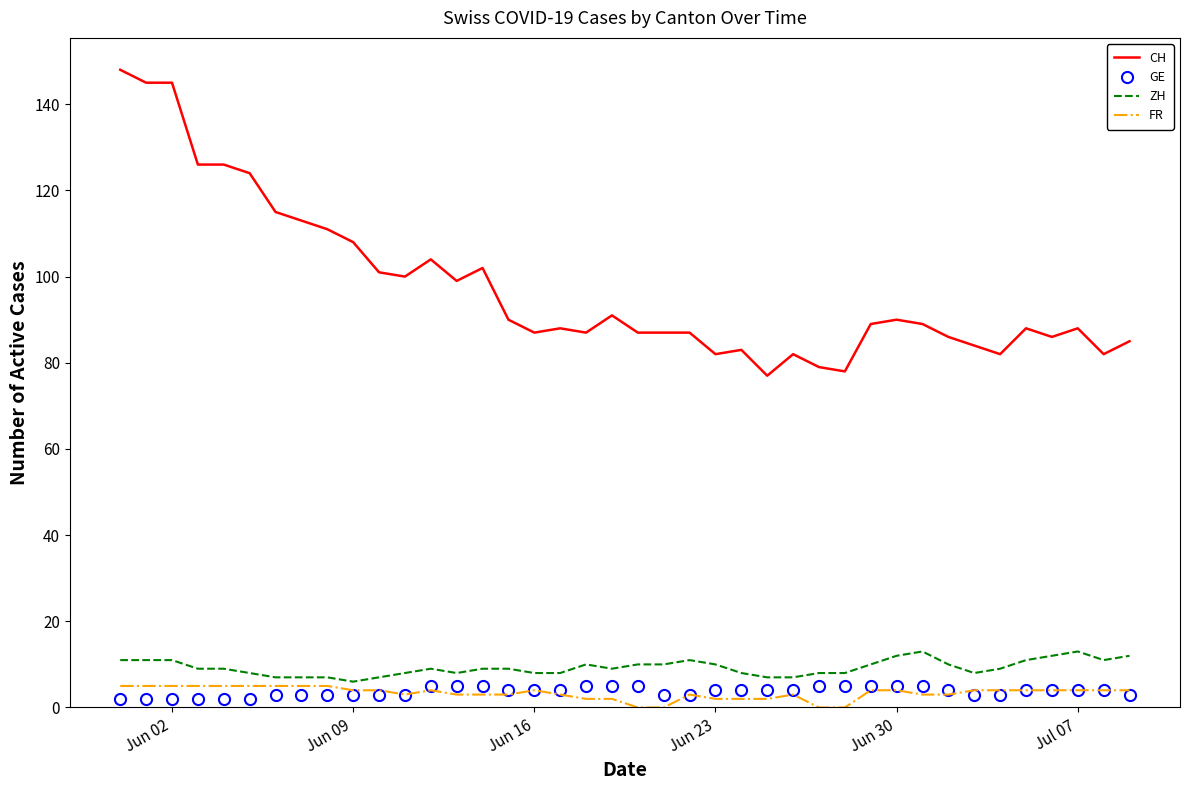

Reading left to right, what are all the values shown in this chart?

CH: 148	145	145	126	126	124	115	113	111	108	101	100	104	99	102	90	87	88	87	91	87	87	87	82	83	77	82	79	78	89	90	89	86	84	82	88	86	88	82	85
GE: 2	2	2	2	2	2	3	3	3	3	3	3	5	5	5	4	4	4	5	5	5	3	3	4	4	4	4	5	5	5	5	5	4	3	3	4	4	4	4	3
ZH: 11	11	11	9	9	8	7	7	7	6	7	8	9	8	9	9	8	8	10	9	10	10	11	10	8	7	7	8	8	10	12	13	10	8	9	11	12	13	11	12
FR: 5	5	5	5	5	5	5	5	5	4	4	3	4	3	3	3	4	3	2	2	0	0	3	2	2	2	3	0	0	4	4	3	3	4	4	4	4	4	4	4